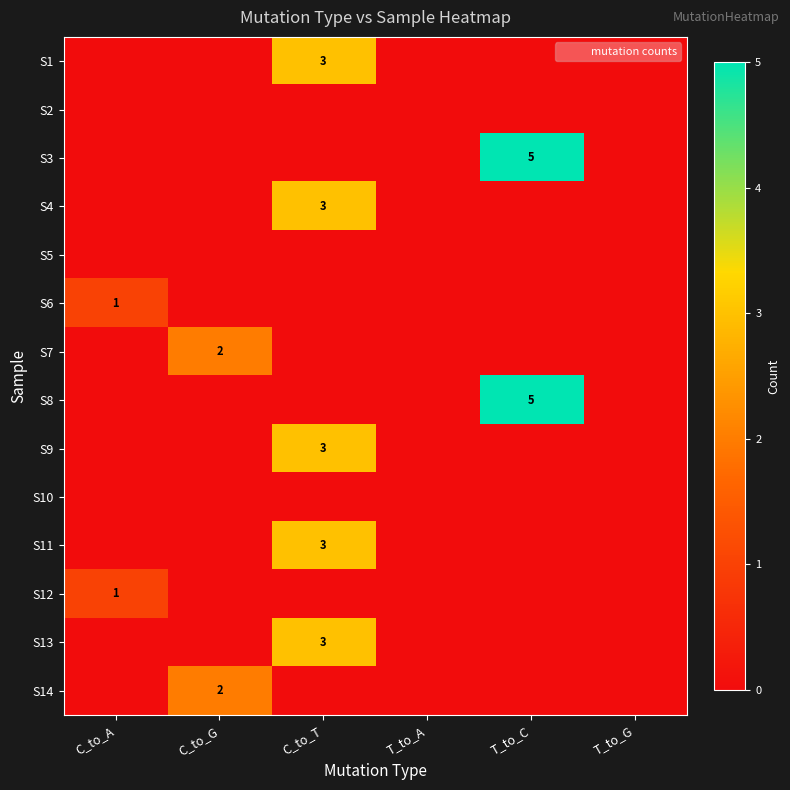

At which category is the sum across all series the highest?

C_to_T